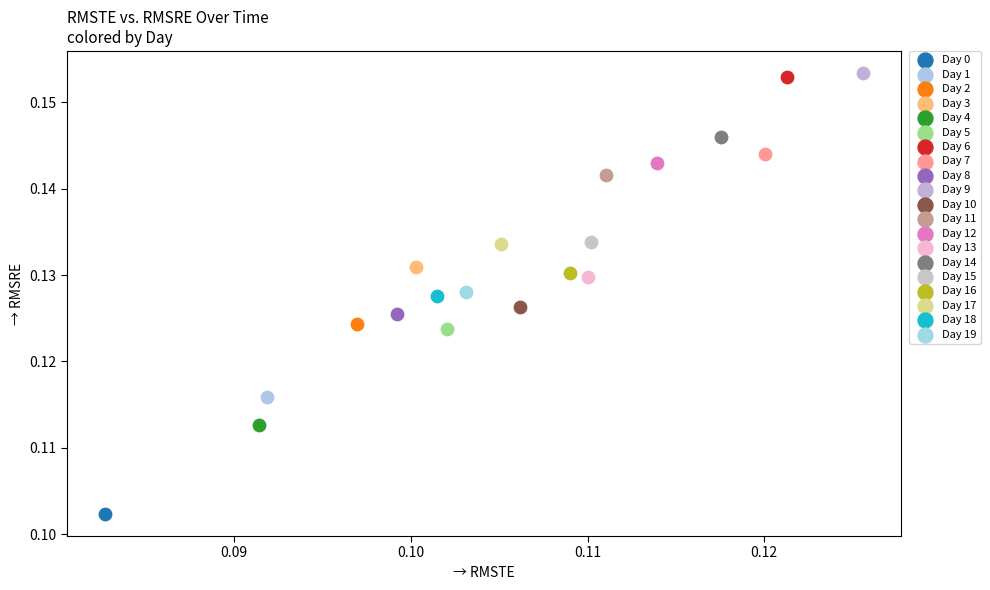

What are all the series names shown in the legend?

Day 0, Day 1, Day 2, Day 3, Day 4, Day 5, Day 6, Day 7, Day 8, Day 9, Day 10, Day 11, Day 12, Day 13, Day 14, Day 15, Day 16, Day 17, Day 18, Day 19